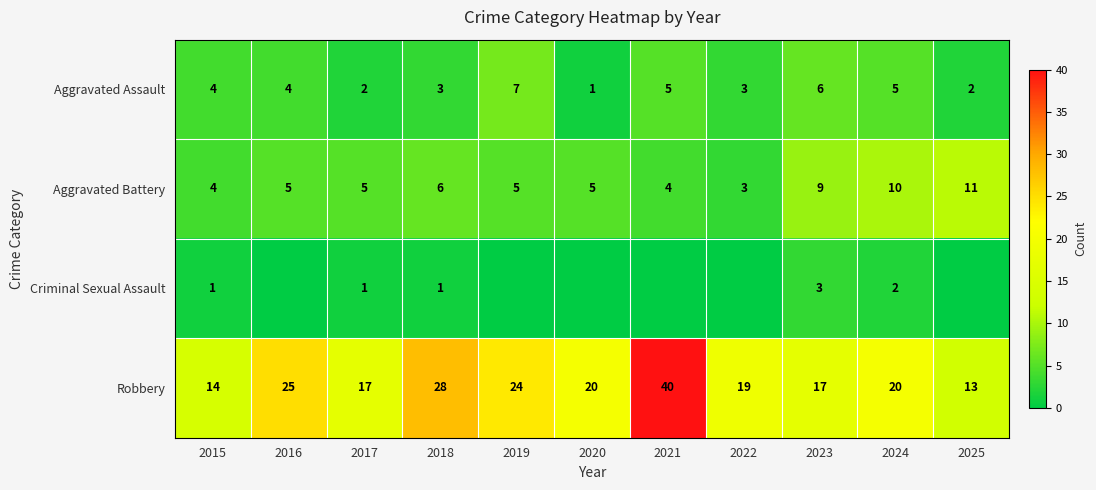

True or false: Aggravated Battery has a value of 15 at 2024.

False